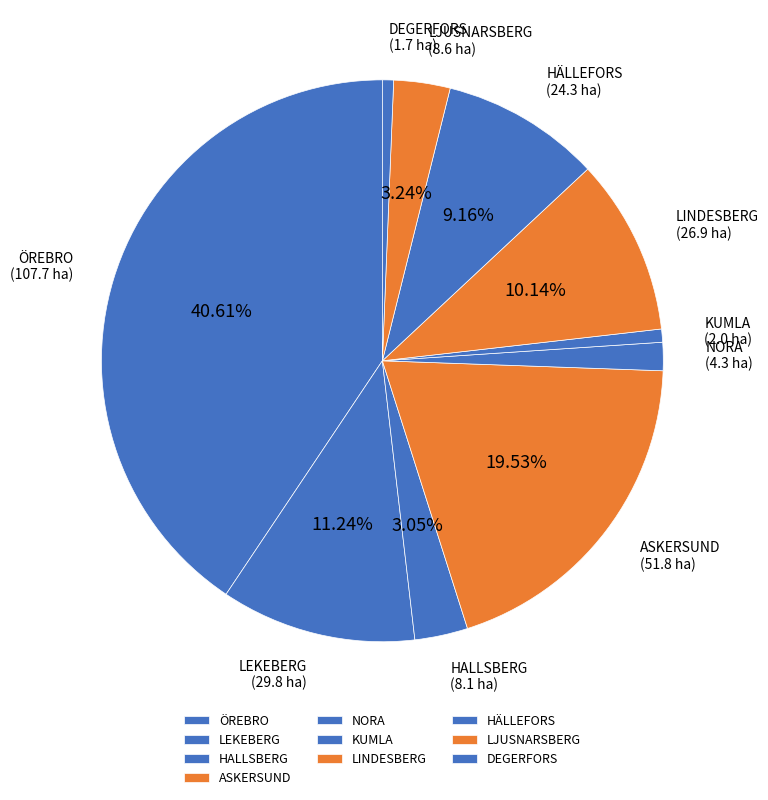

Is there any slice that represents more than half of the pie?

No